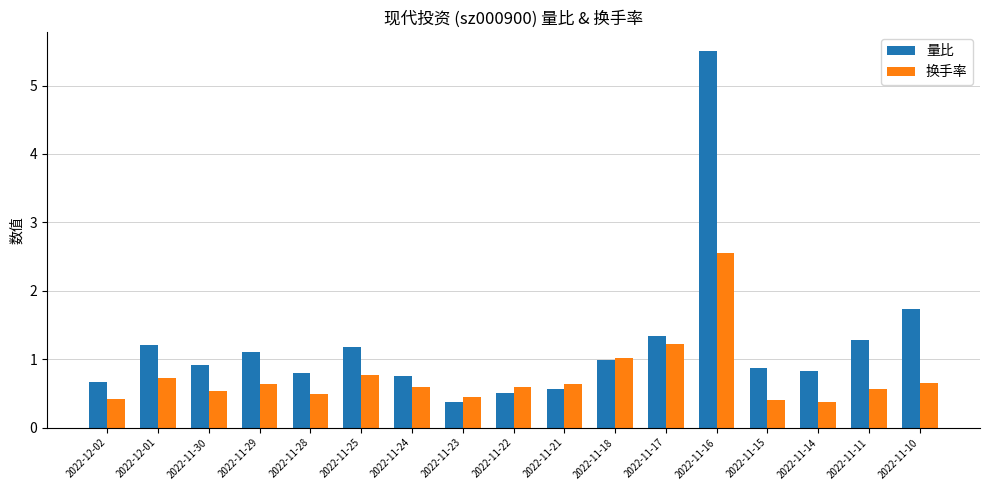

Which series has the widest spread of values?

量比